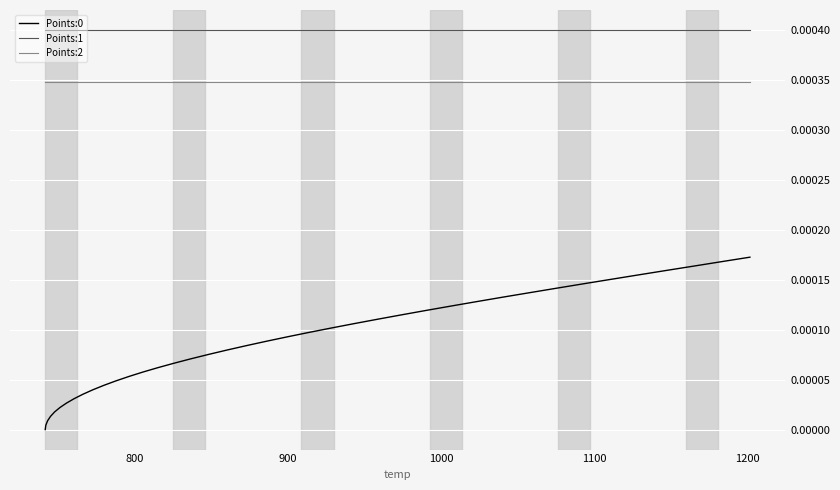

True or false: Points:0 and Points:1 intersect in this chart.

False